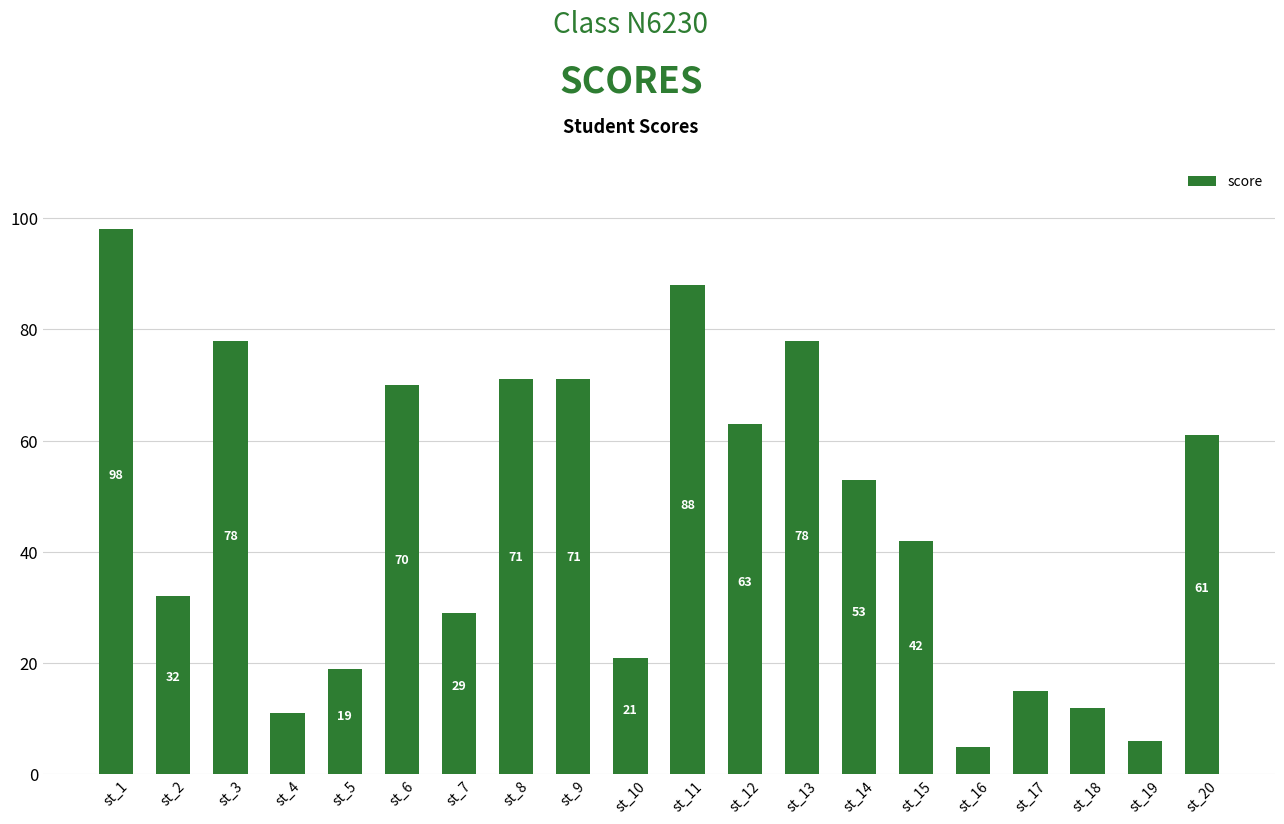

Reading left to right, what are all the values shown in this chart?

st_1=98	st_2=32	st_3=78	st_4=11	st_5=19	st_6=70	st_7=29	st_8=71	st_9=71	st_10=21	st_11=88	st_12=63	st_13=78	st_14=53	st_15=42	st_16=5	st_17=15	st_18=12	st_19=6	st_20=61